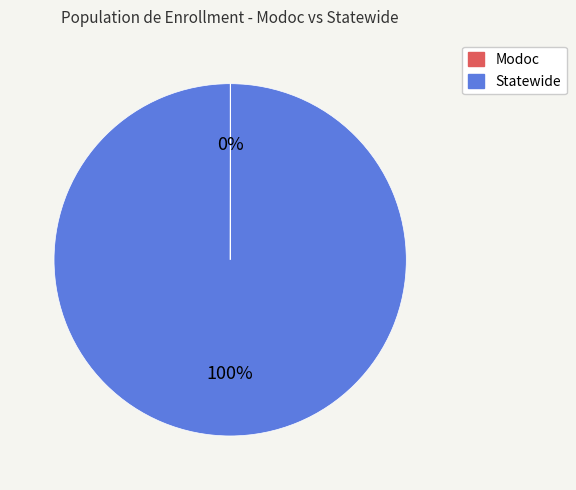

To the nearest percent, what is the difference between the largest and smallest slice percentages?

100%